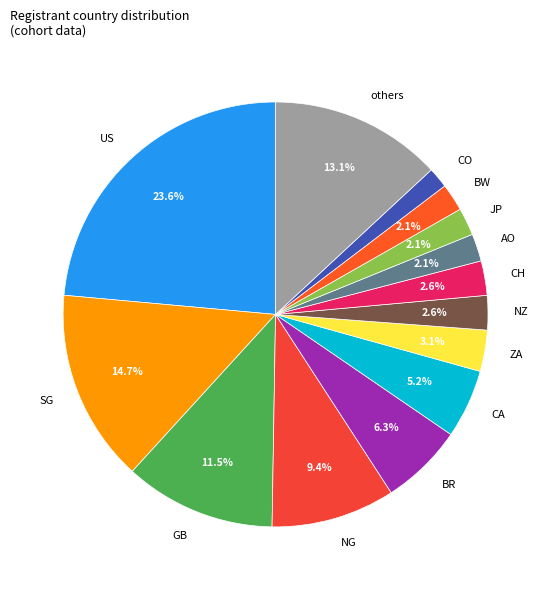

Which category has the biggest portion of the pie?

US